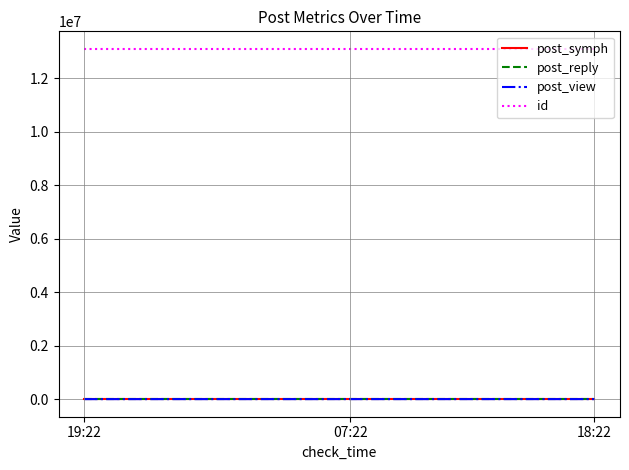

What is the lowest value of the id series?

13090498